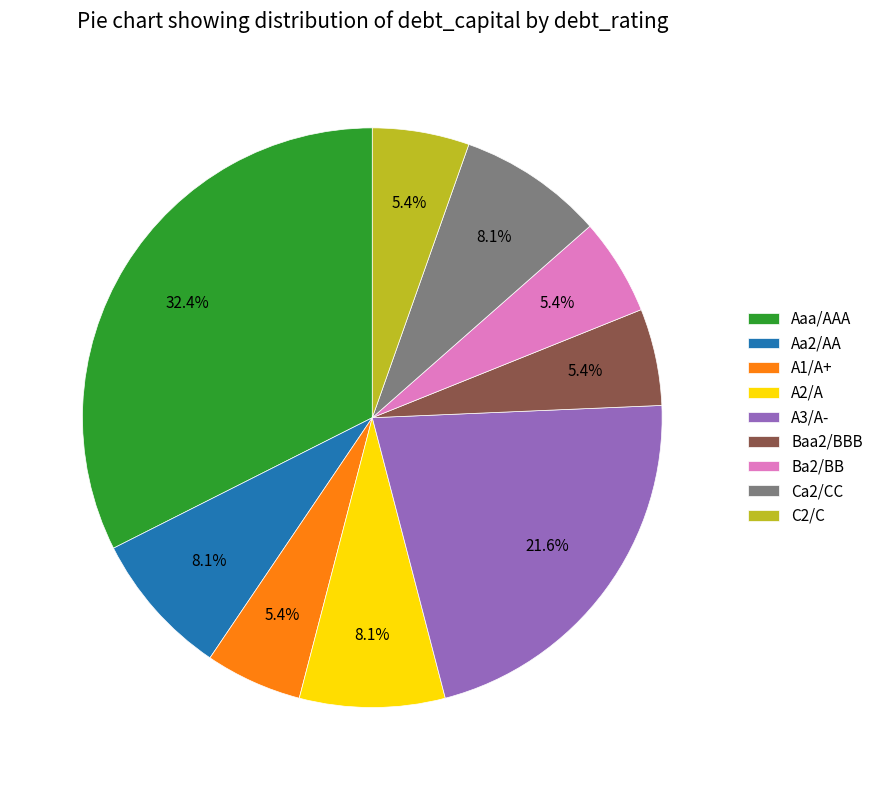

Which has a higher value, Aa2/AA or C2/C?

Aa2/AA